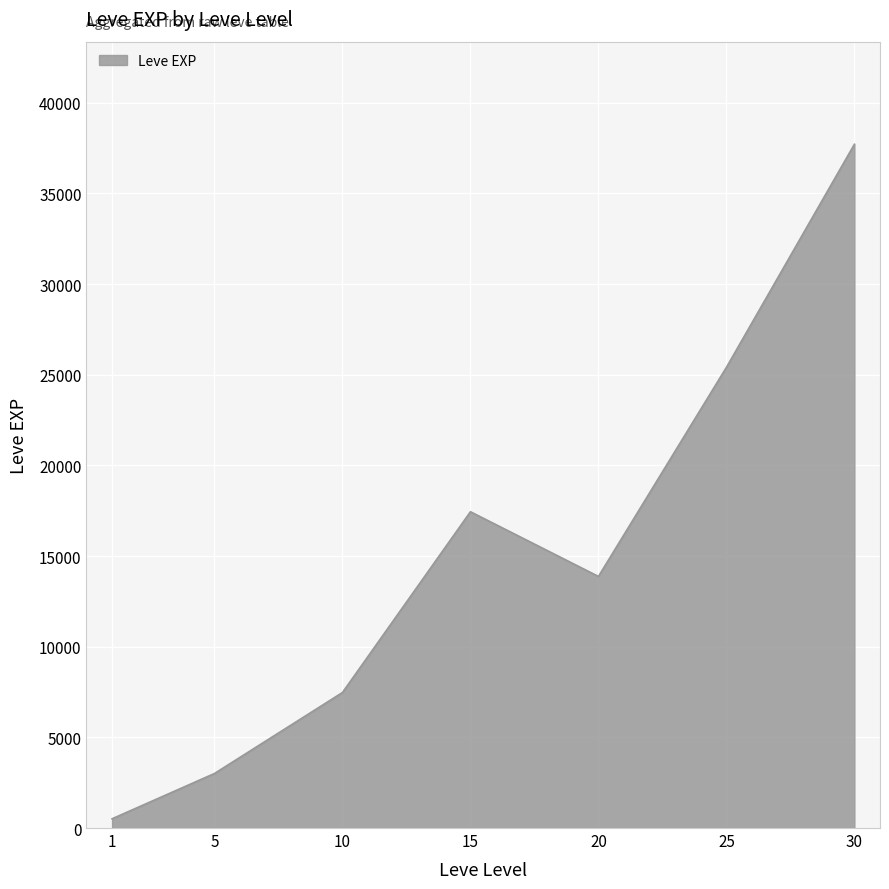

Count the number of data series in this chart.

1